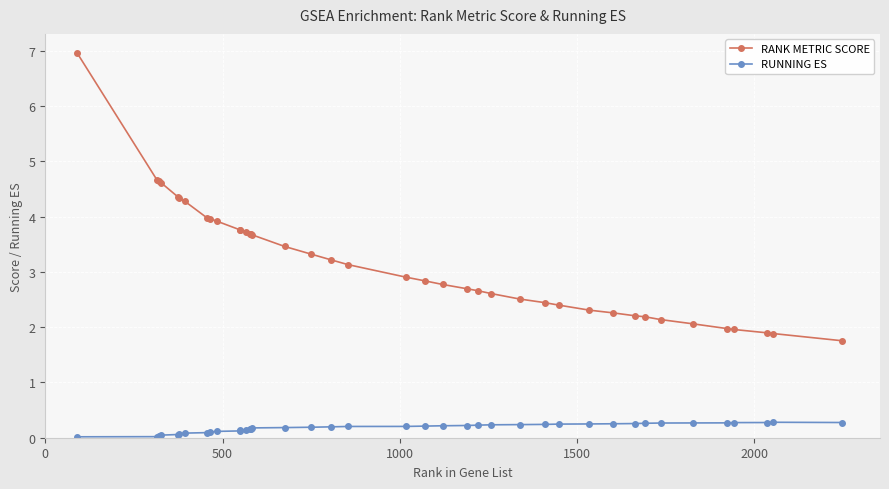

What is the difference between the second highest and minimum values in the RANK METRIC SCORE series?

2.9